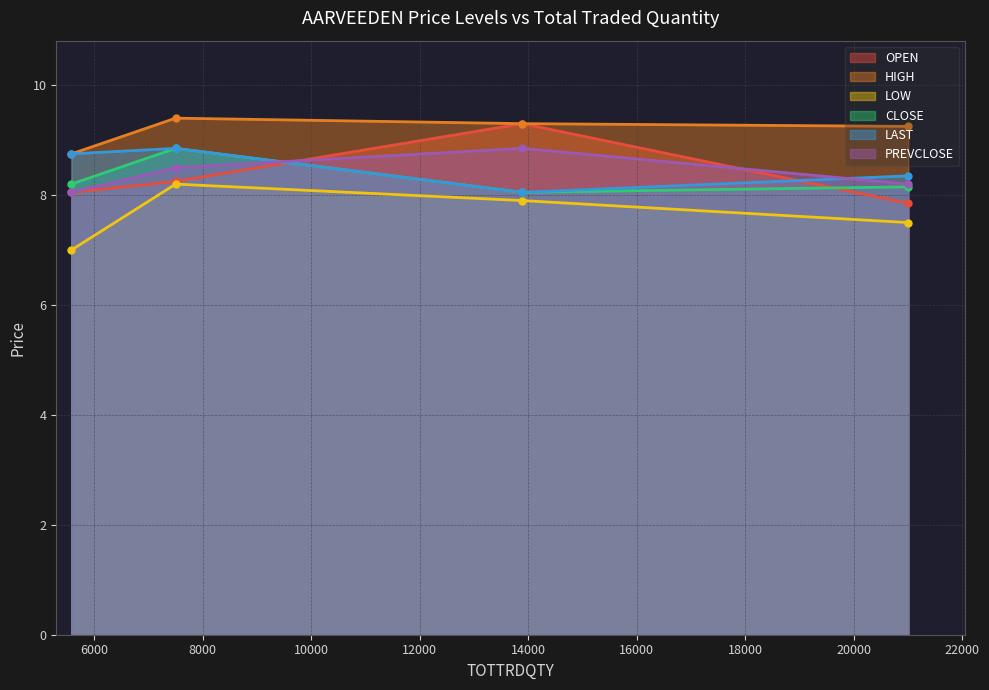

Is the value of HIGH at 7502 greater than the value of LAST at 7502?

Yes